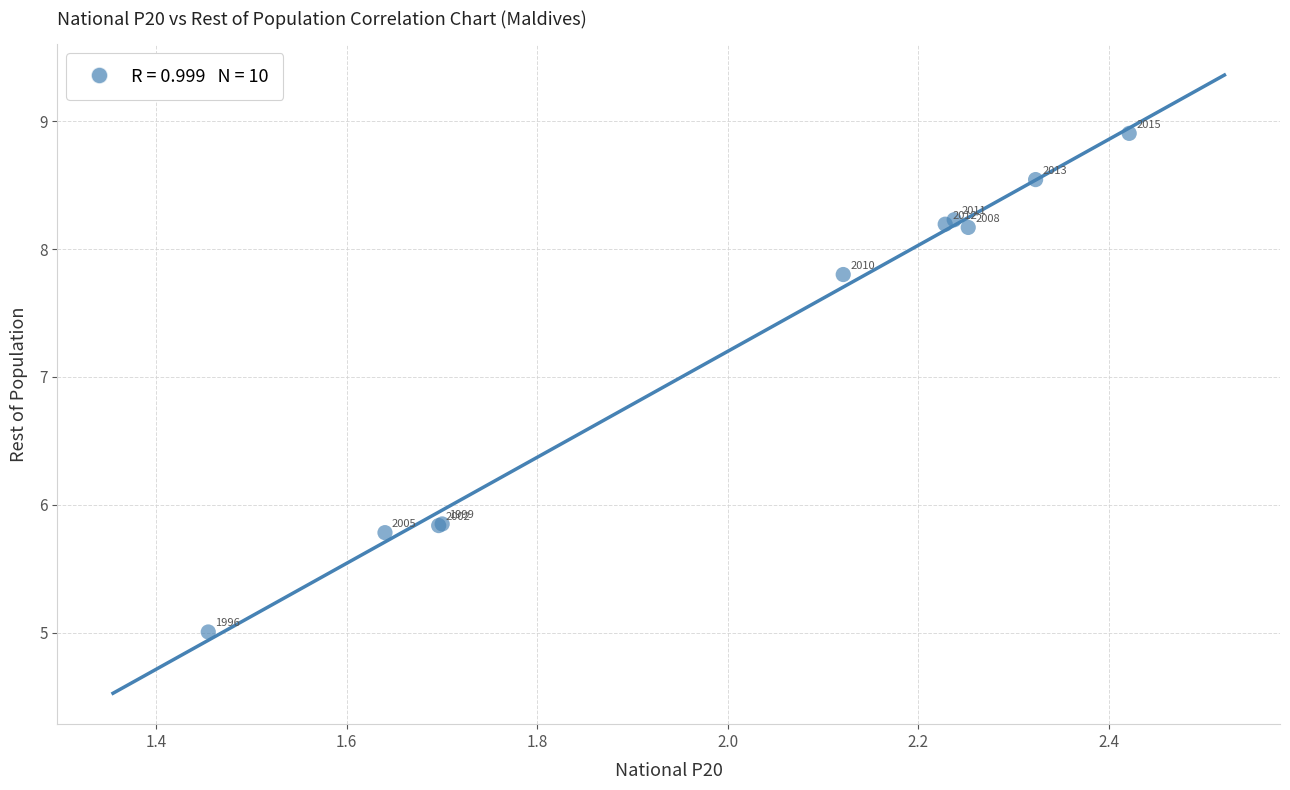

What Y value in the scatter plot is closest to 6?

5.8